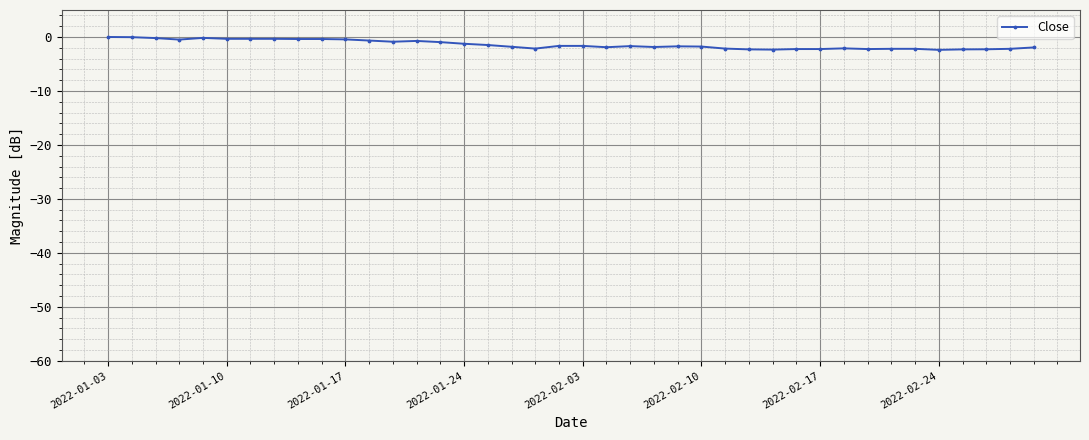

How many lines are shown in the chart?

1